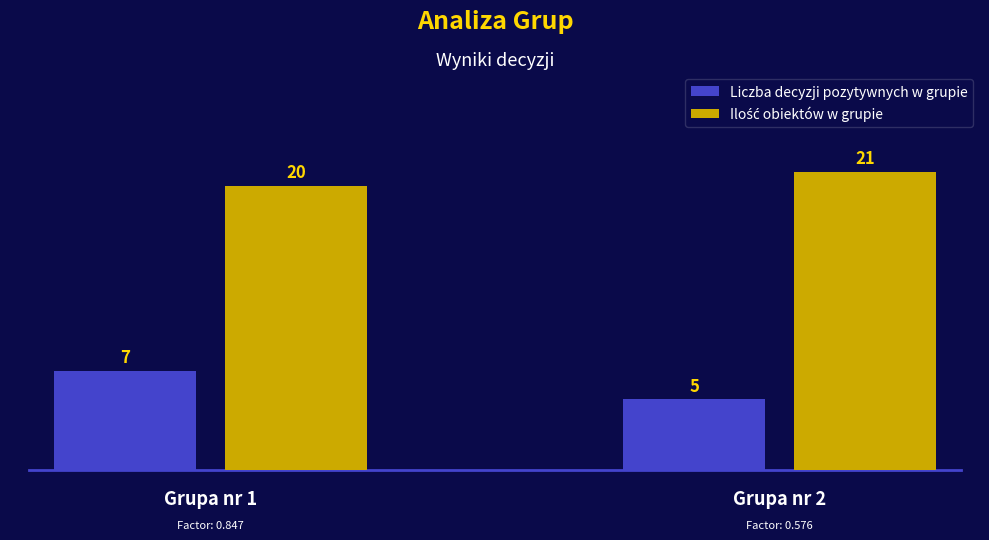

What is the sum of all Liczba decyzji pozytywnych w grupie values?

12